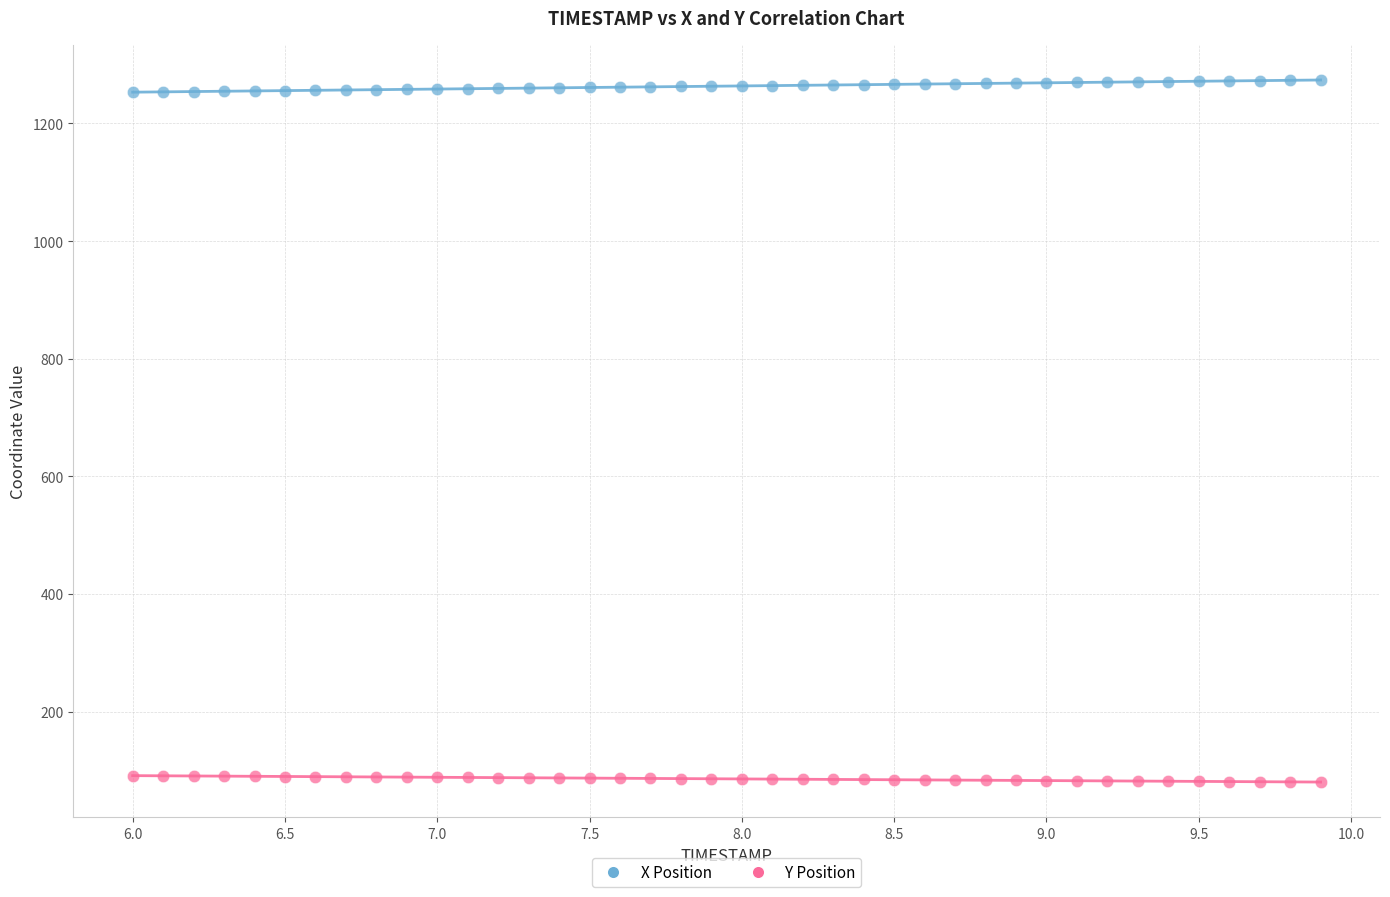

Which series contains the highest Y value?

X Position